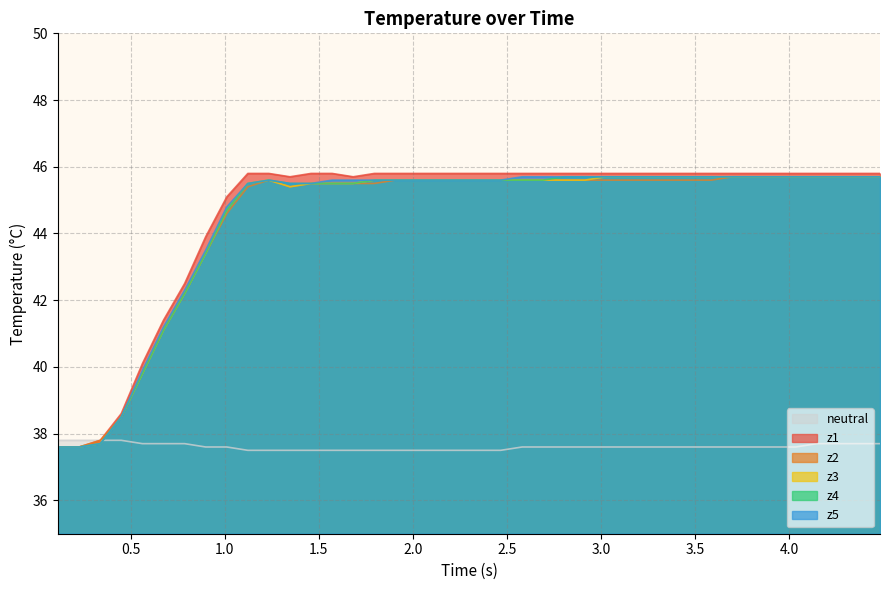

What is the maximum value shown in the chart?

45.8